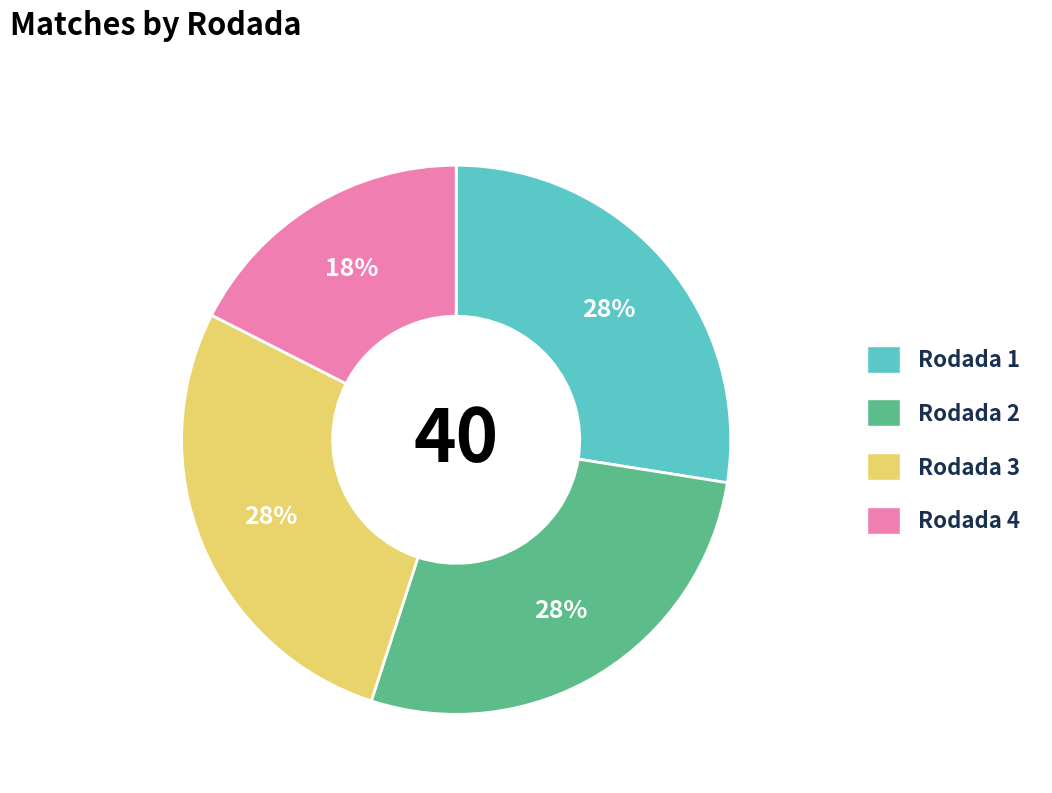

To the nearest percent, what is the combined percentage of Rodada 3 and Rodada 4?

45%